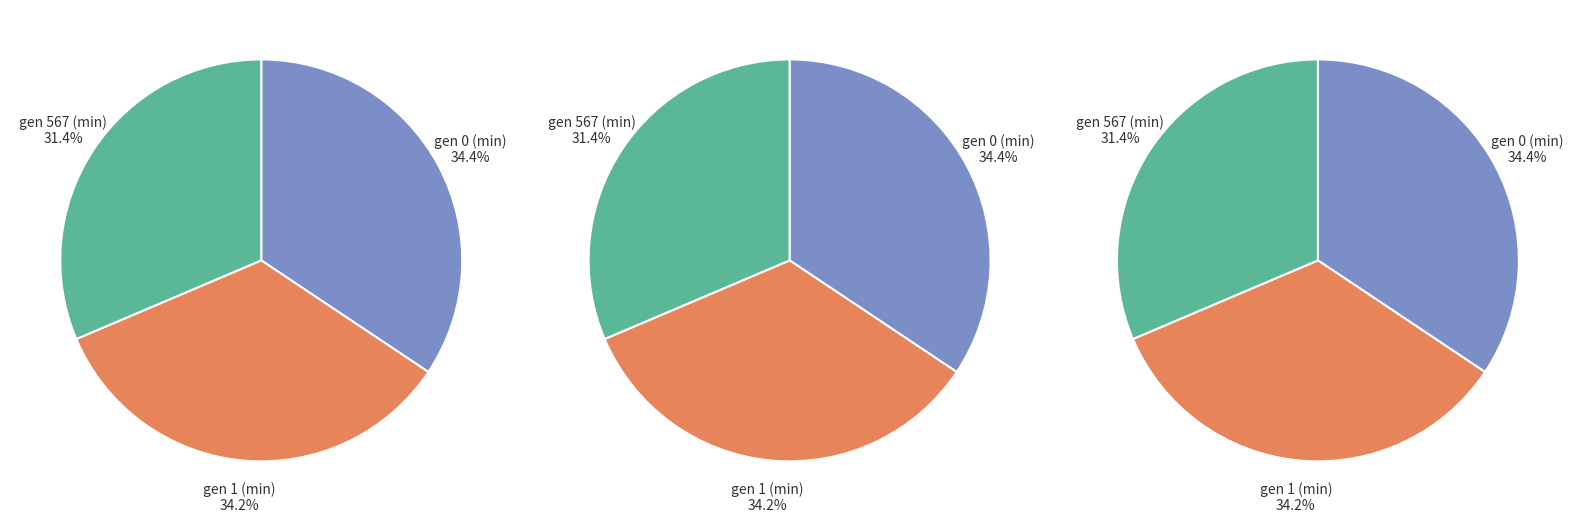

How many slices are in this pie chart?

3